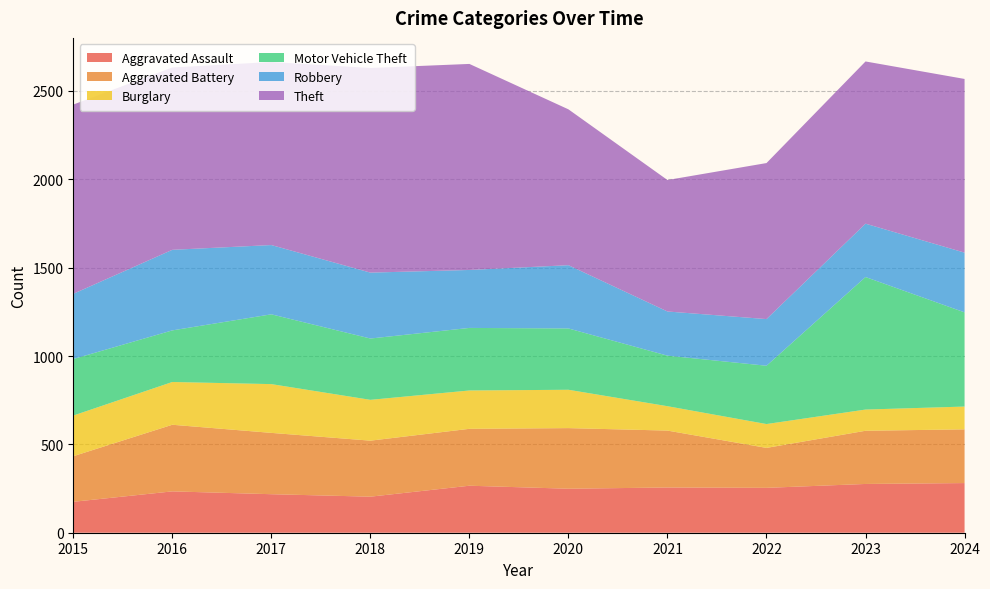

Reading left to right, what are all the values shown in this chart?

Aggravated Assault: 175	234	218	204	266	249	256	254	276	281
Aggravated Battery: 258	377	347	317	322	343	322	226	301	304
Burglary: 230	242	276	231	217	217	138	135	120	129
Motor Vehicle Theft: 320	292	395	347	354	347	286	330	750	533
Robbery: 369	456	392	373	328	358	250	264	302	338
Theft: 1071	1032	1036	1158	1166	882	744	883	918	983